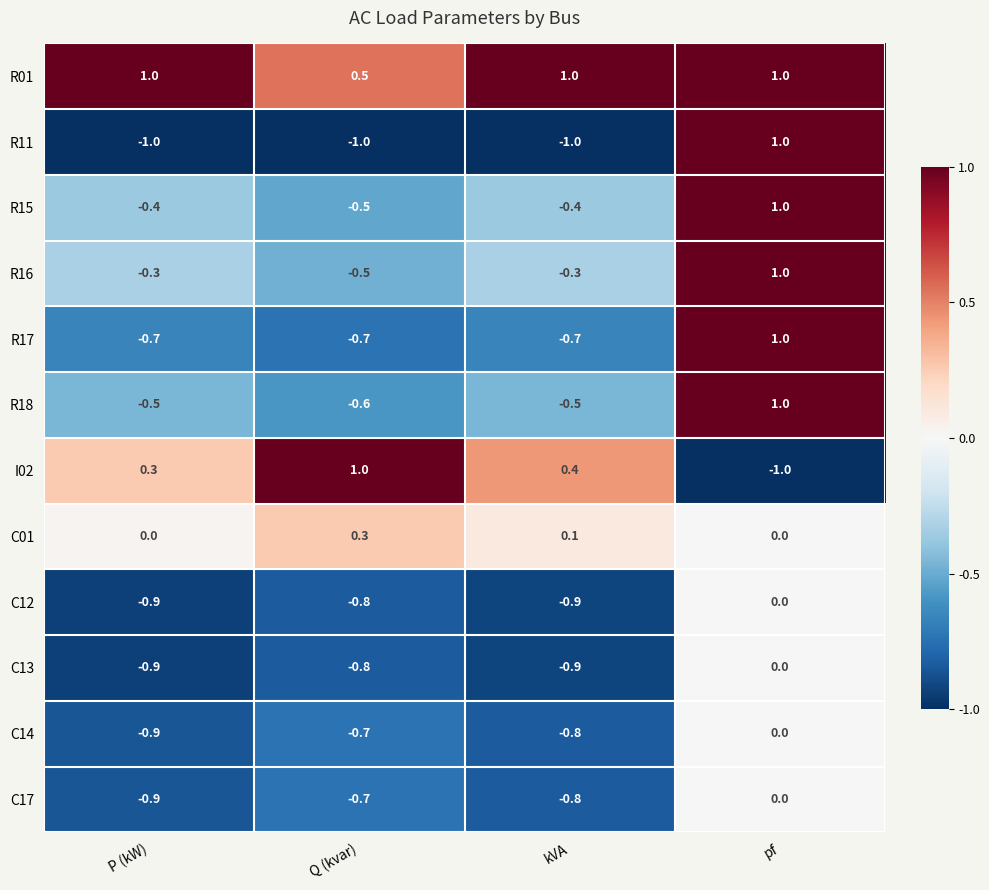

The value of C14 at P (kW) is -0.9. True or false?

True